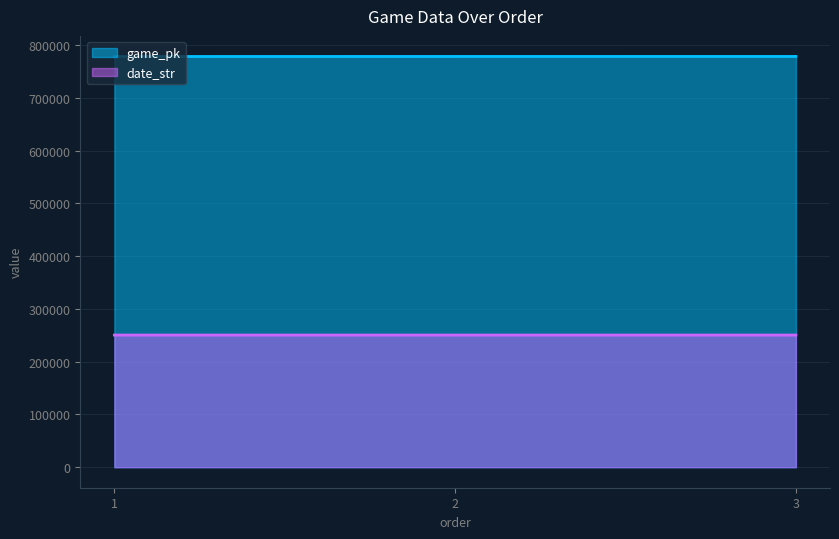

List the labels in order of date_str value, smallest first.

3, 2, 1